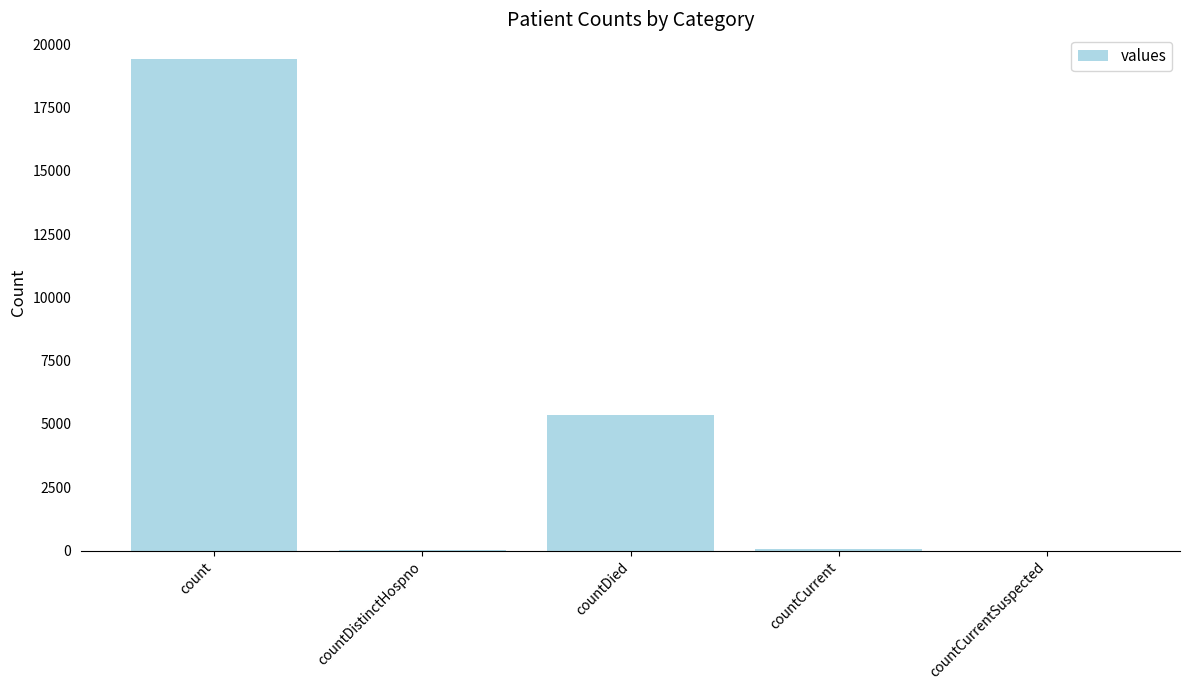

What is the sum of all values?

24875